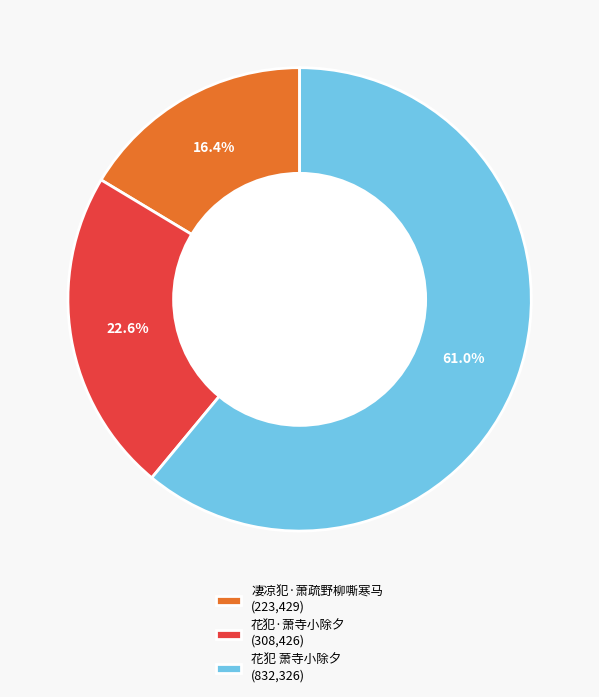

How much of the chart is everything except 凄凉犯·萧疏野柳嘶寒马?

83.6%